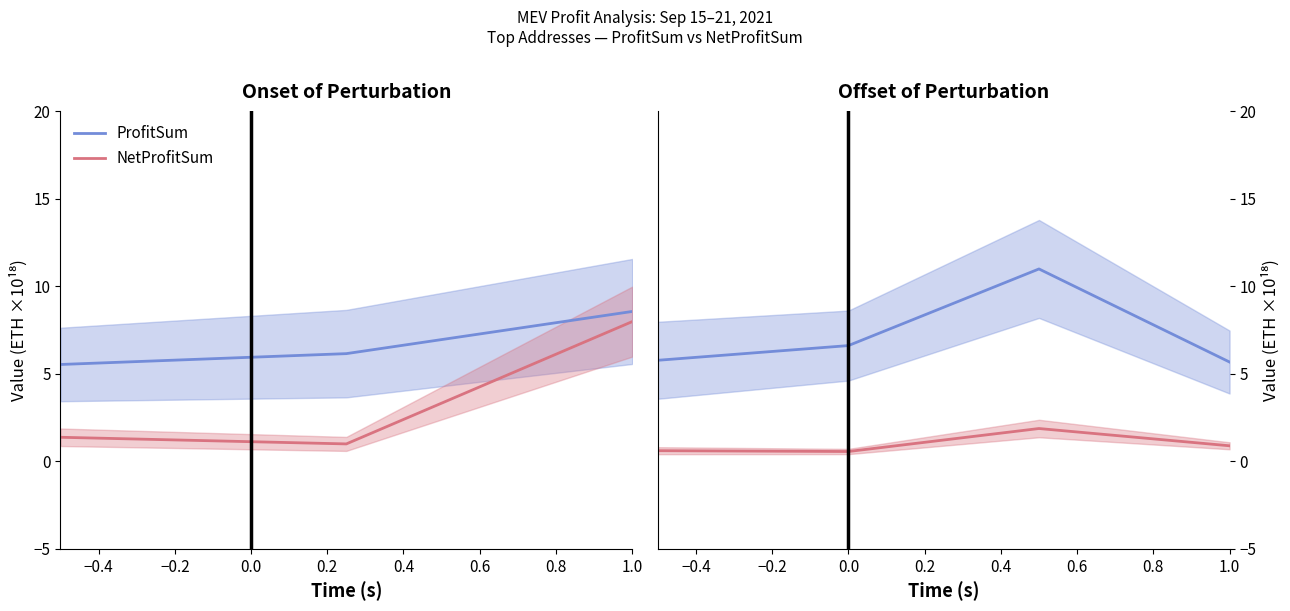

Does the chart have visible grid lines?

No